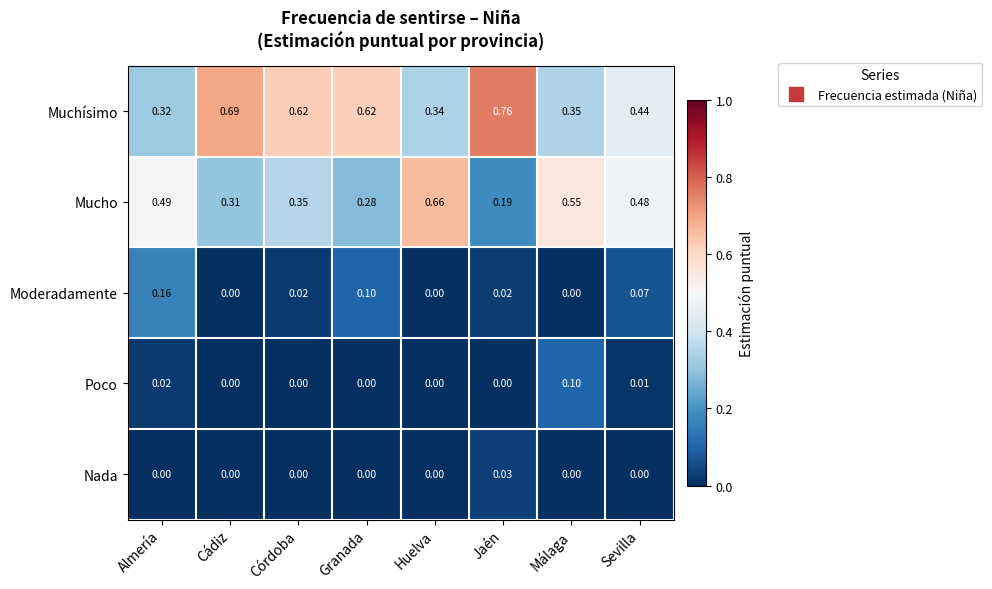

At which label does Moderadamente reach its peak?

Almería